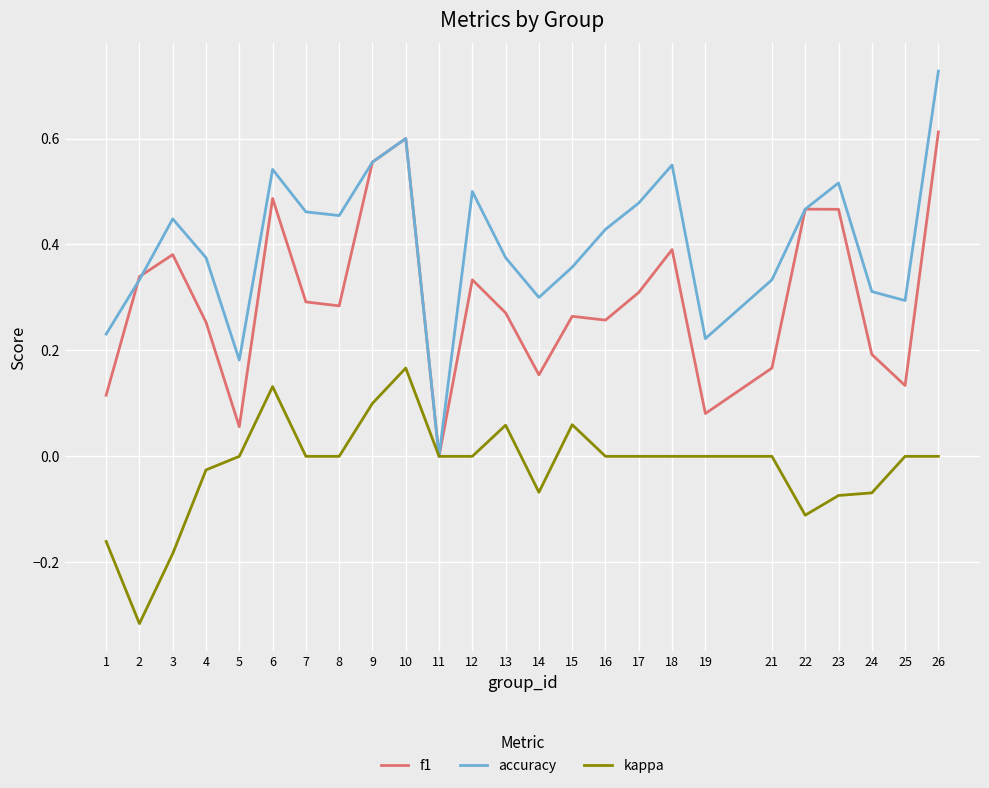

Is the value of accuracy at 26 greater than the value of f1 at 5?

Yes